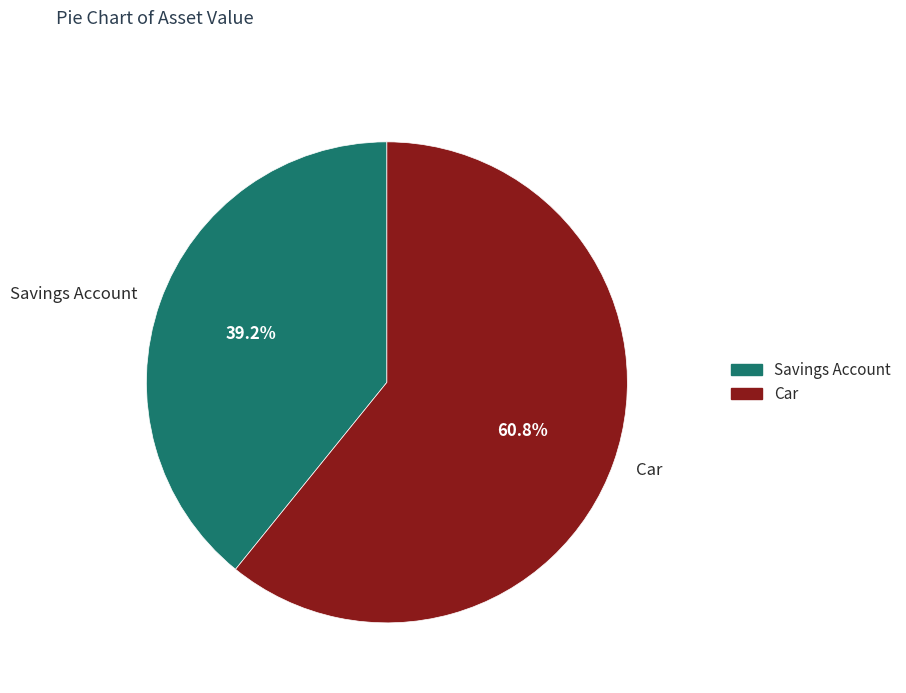

Rank the categories by value from lowest to highest.

Savings Account, Car